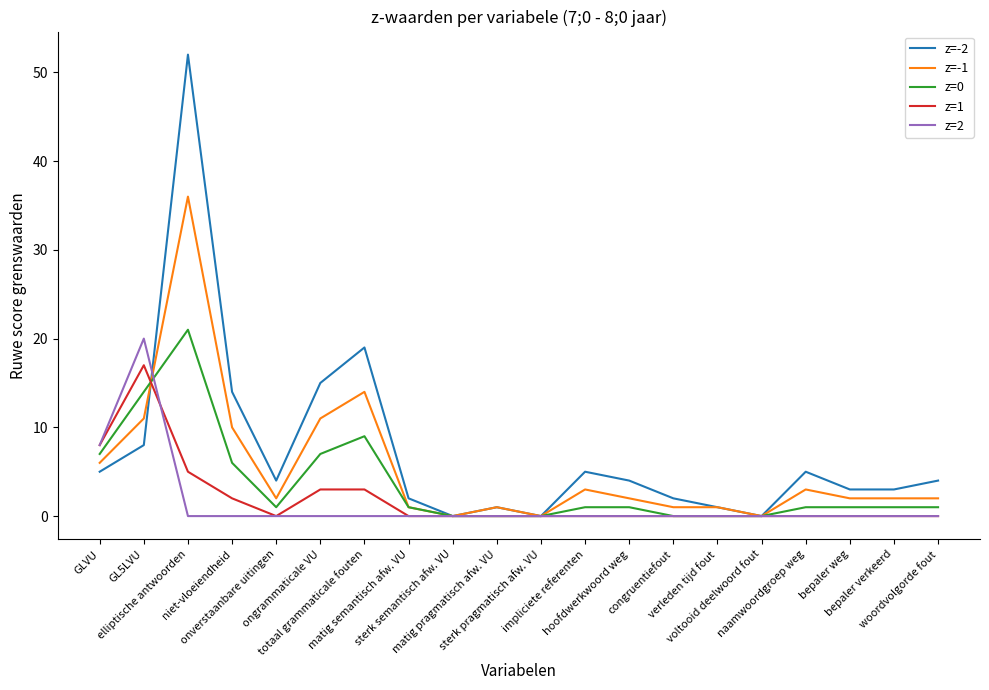

Which series has the widest spread of values?

z=-2